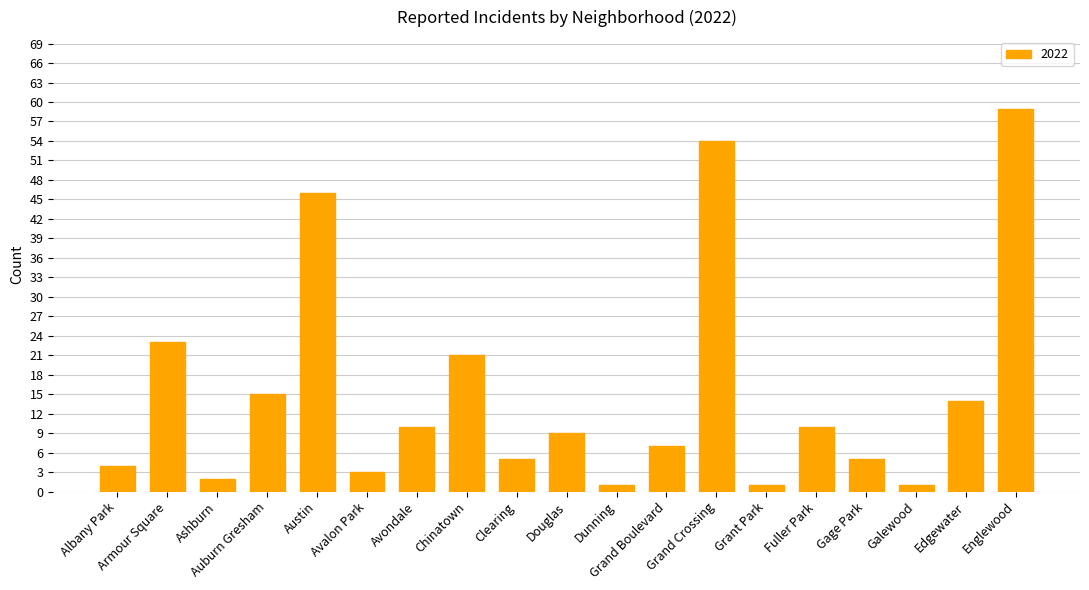

What is the difference between the second highest and minimum values?

53